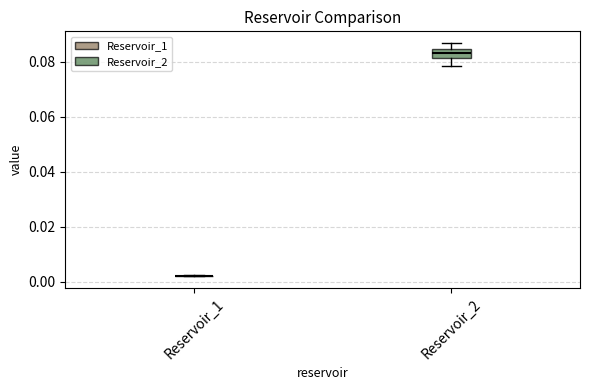

Reading left to right, read every box against the y-axis: the position of its median line, the range the box covers, and the ends of its whiskers. The values are not printed on the chart, so give them approximately, as read against the axis.

Reservoir_1: box collapsed to a line at 0.002, whiskers 0.002 to 0.002
Reservoir_2: median 0.084 (inside the box), box 0.082 to 0.084, whiskers 0.078 to 0.086